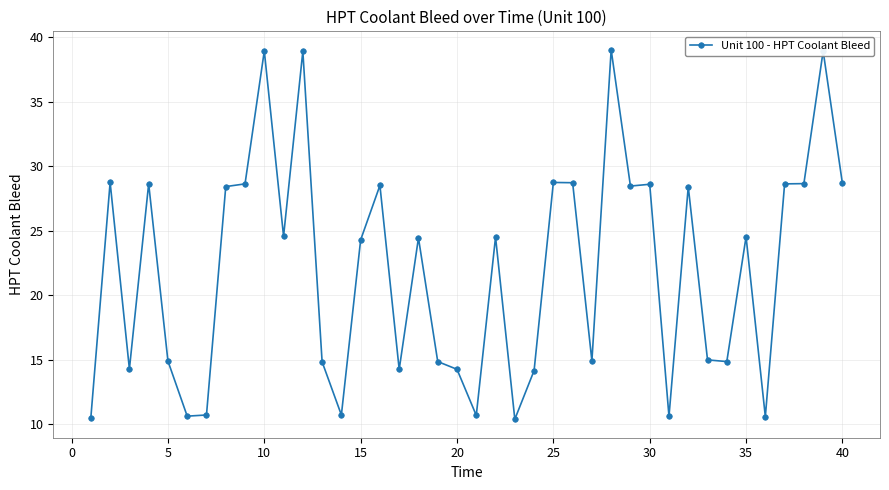

What is the average value?

22.0